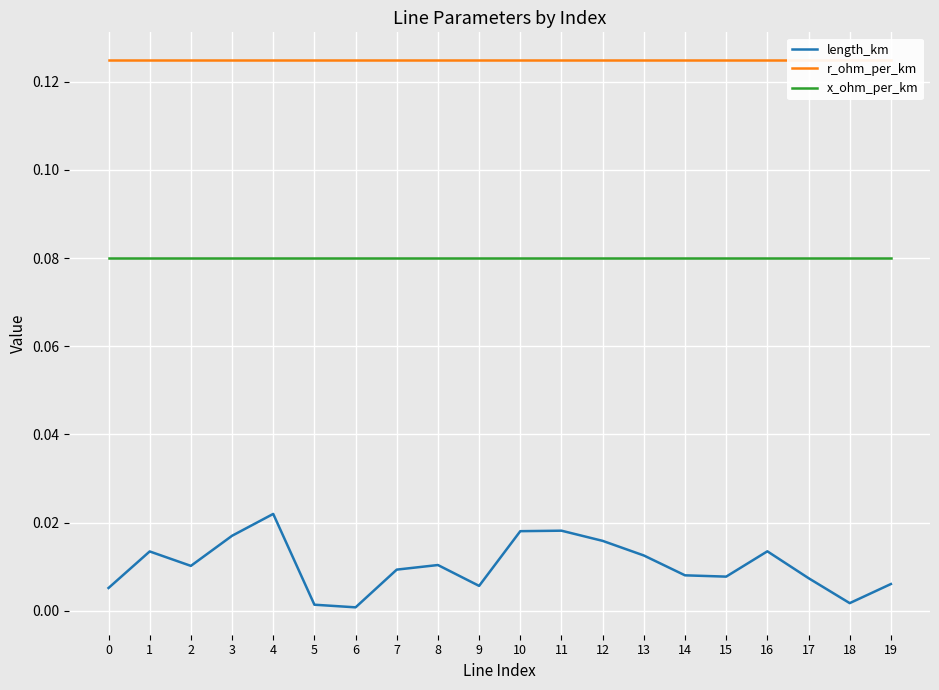

Is it true that length_km equals 0.0 at 12?

False